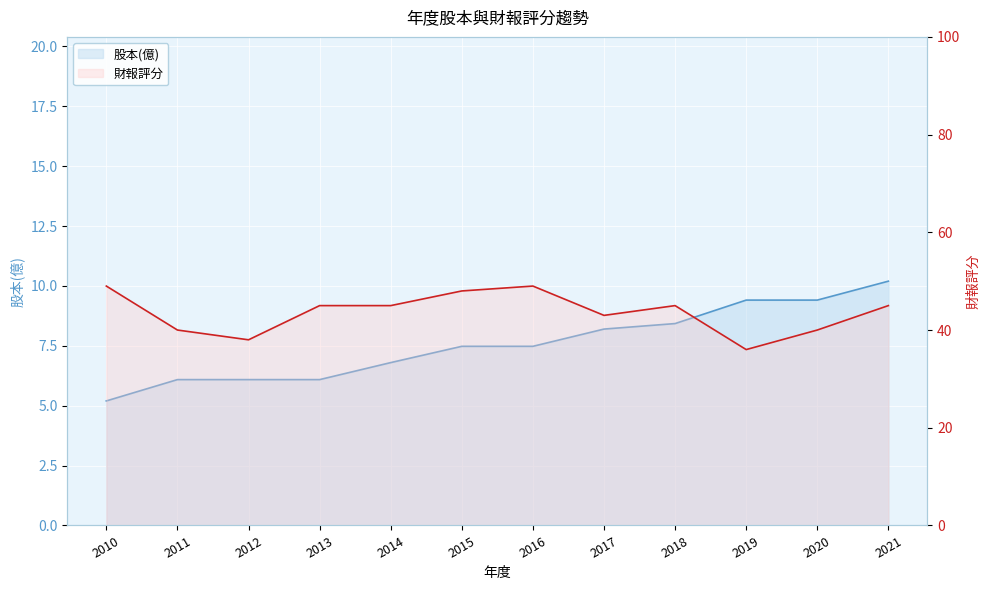

What is the minimum value for 財報評分?

36.0